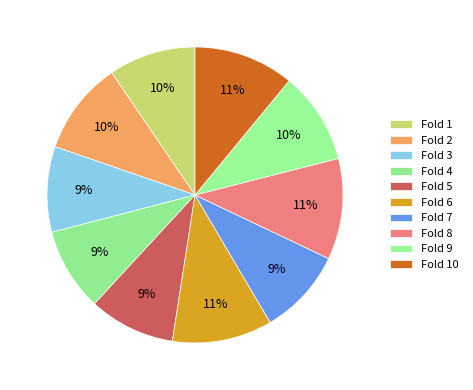

What percentage is NOT represented by Fold 7?

90.5%